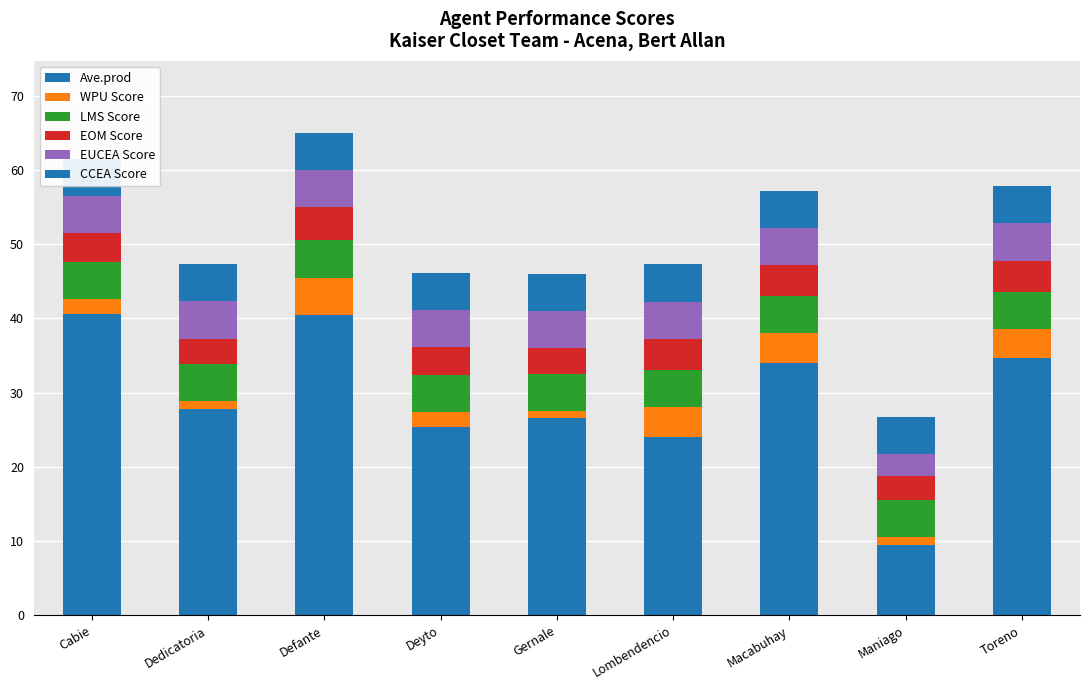

True or false: EUCEA Score has a value of 8.5 at Dedicatoria.

False